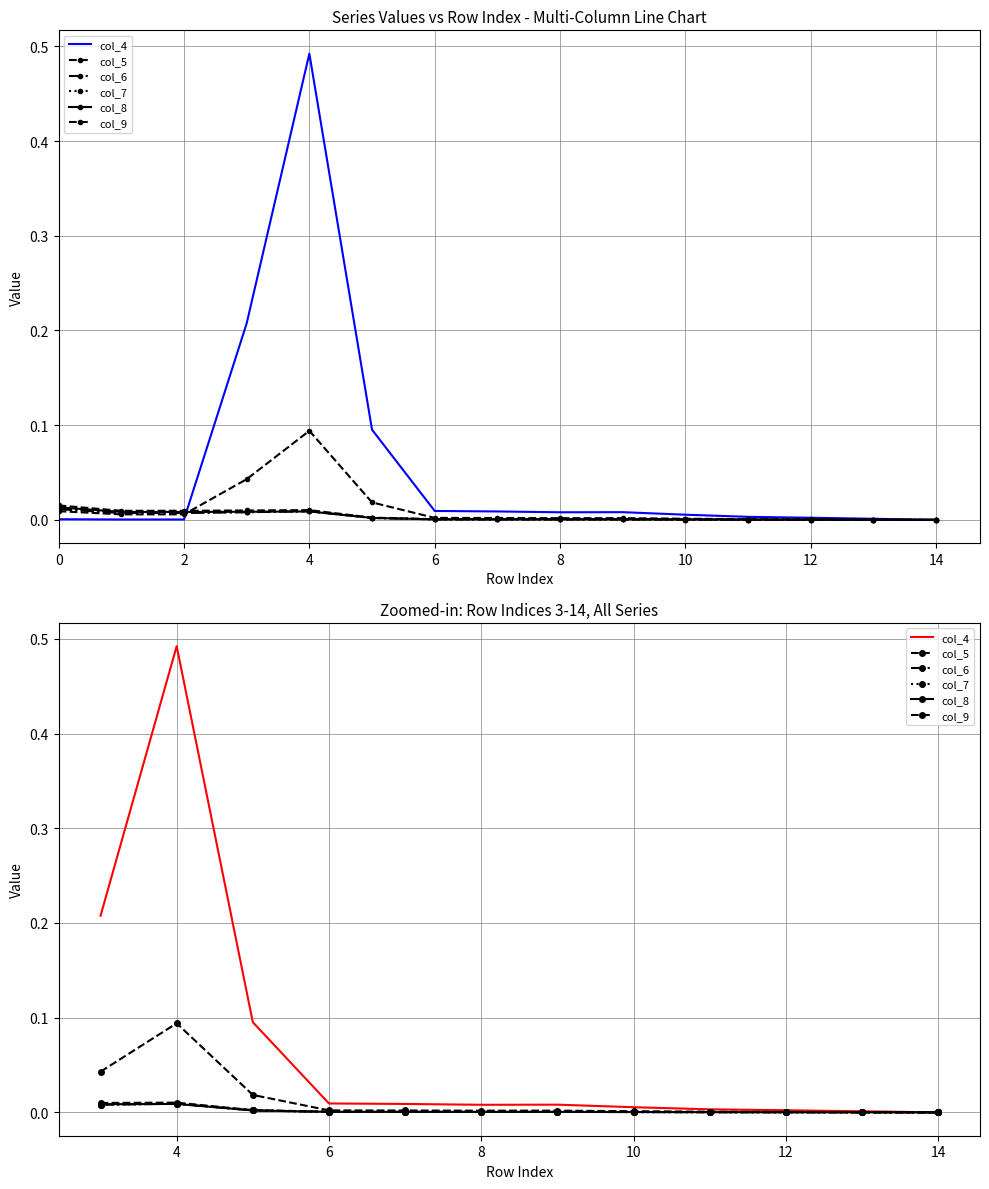

The col_8 series shows 0.0 at 6. True or false?

False